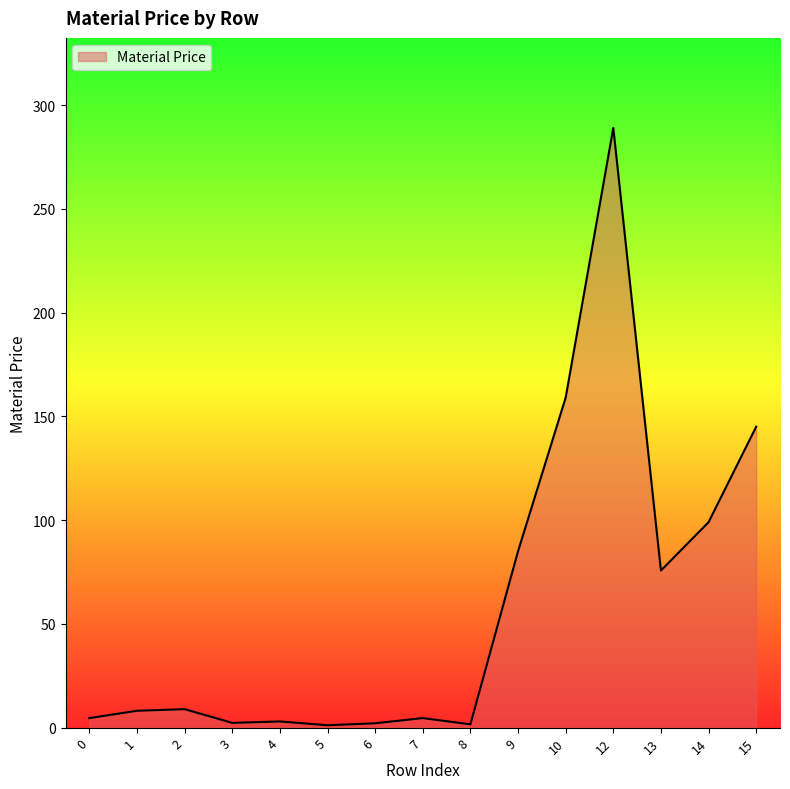

Which has a higher value, 2 or 12?

12